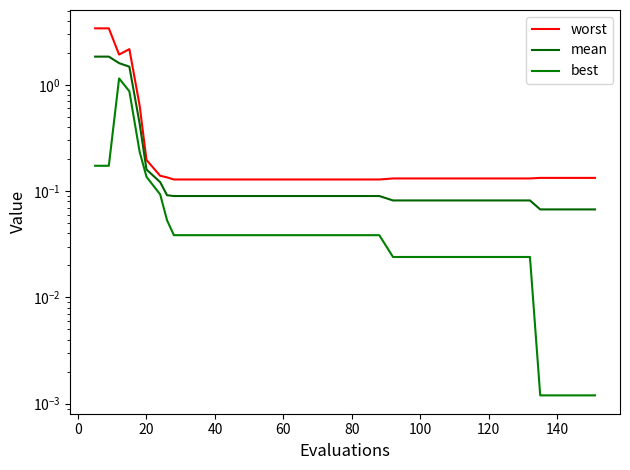

True or false: best and mean cross at least once.

False